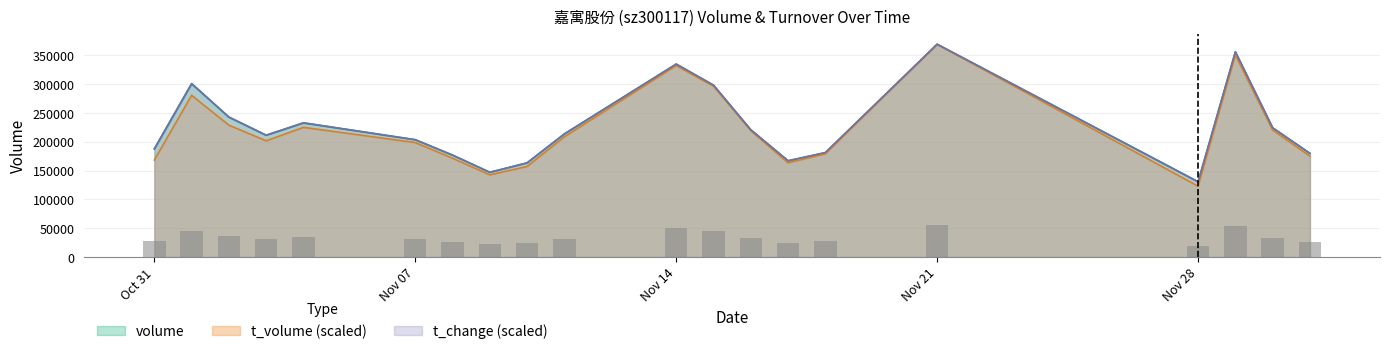

How many data points in t_volume are above 208688?

10